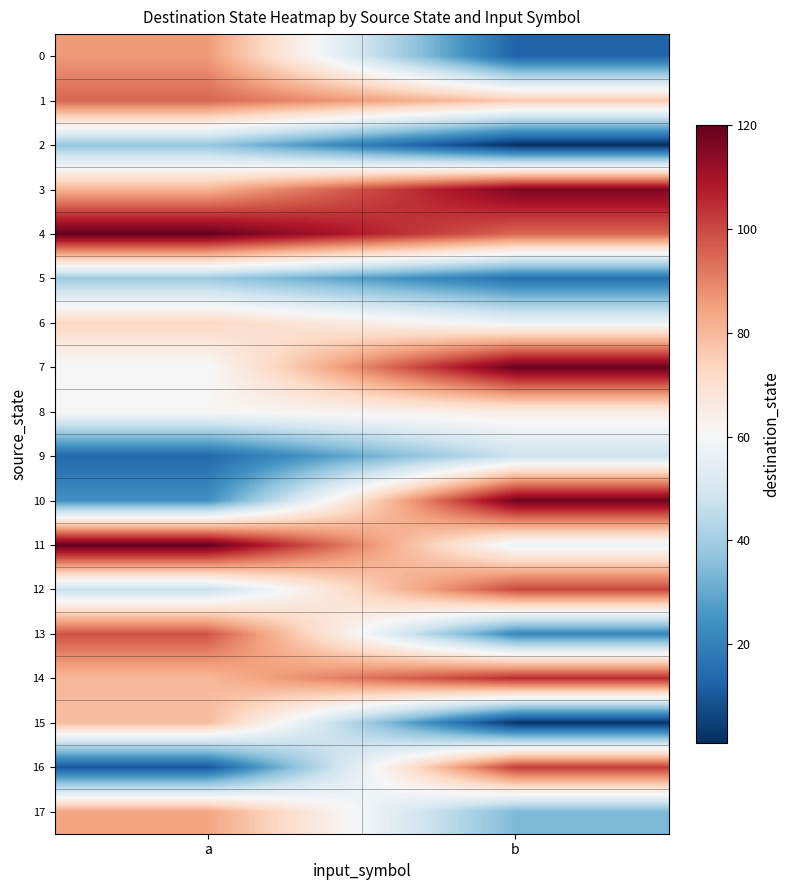

Reading left to right, list all the values displayed in this chart.

0: a=86	b=13
1: a=95	b=76
2: a=38	b=1
3: a=81	b=116
4: a=120	b=95
5: a=39	b=16
6: a=73	b=57
7: a=60	b=119
8: a=61	b=65
9: a=14	b=48
10: a=24	b=118
11: a=120	b=57
12: a=47	b=100
13: a=98	b=22
14: a=80	b=105
15: a=79	b=2
16: a=10	b=102
17: a=84	b=34